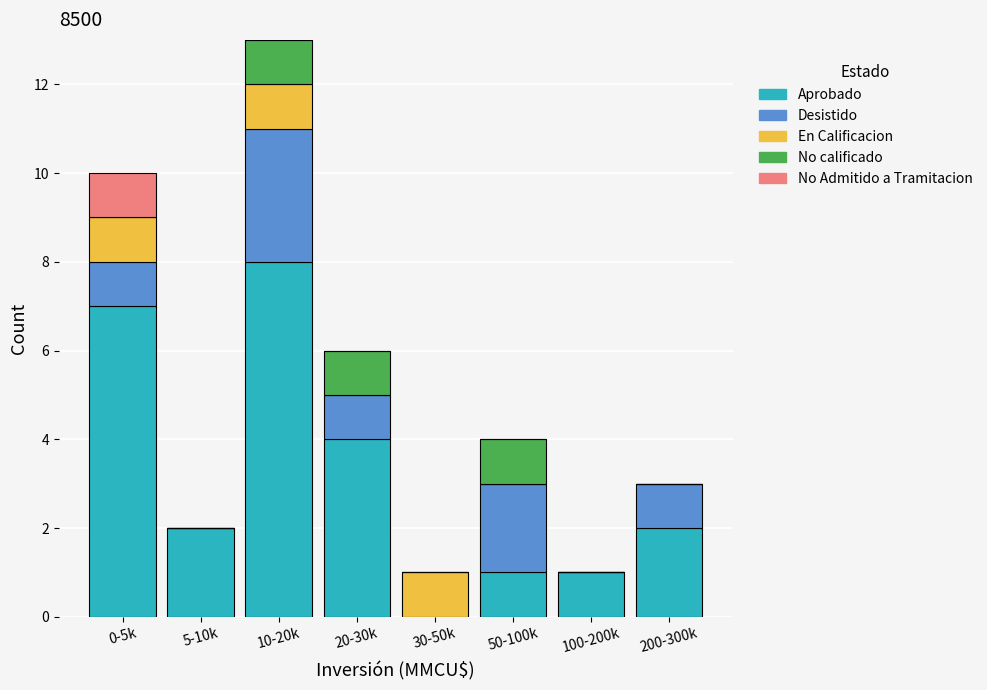

At which category is the sum across all series the highest?

10-20k